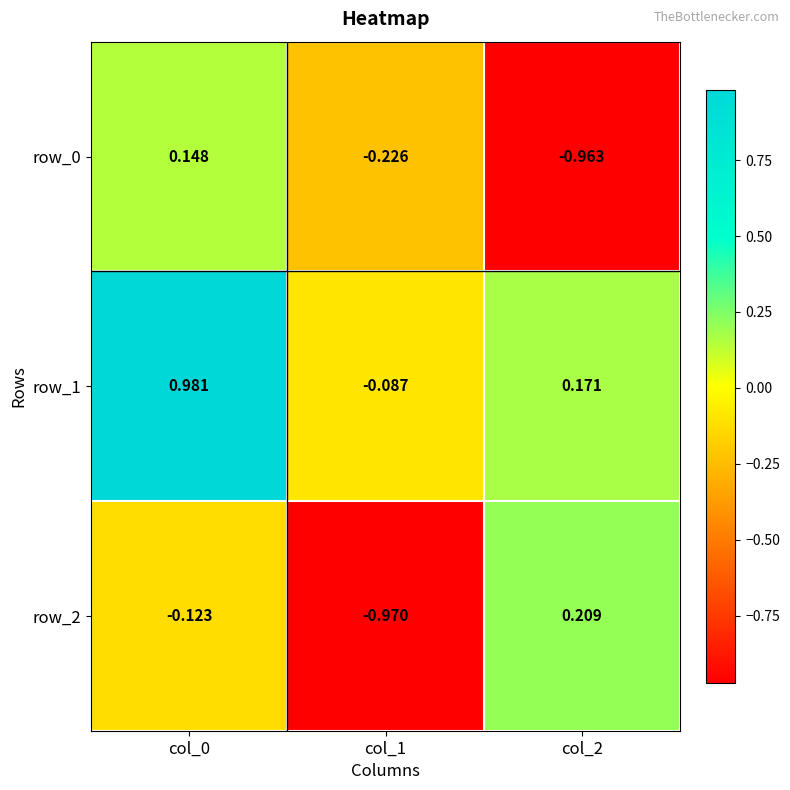

Is the value of row_2 at col_2 greater than the value of row_0 at col_1?

Yes